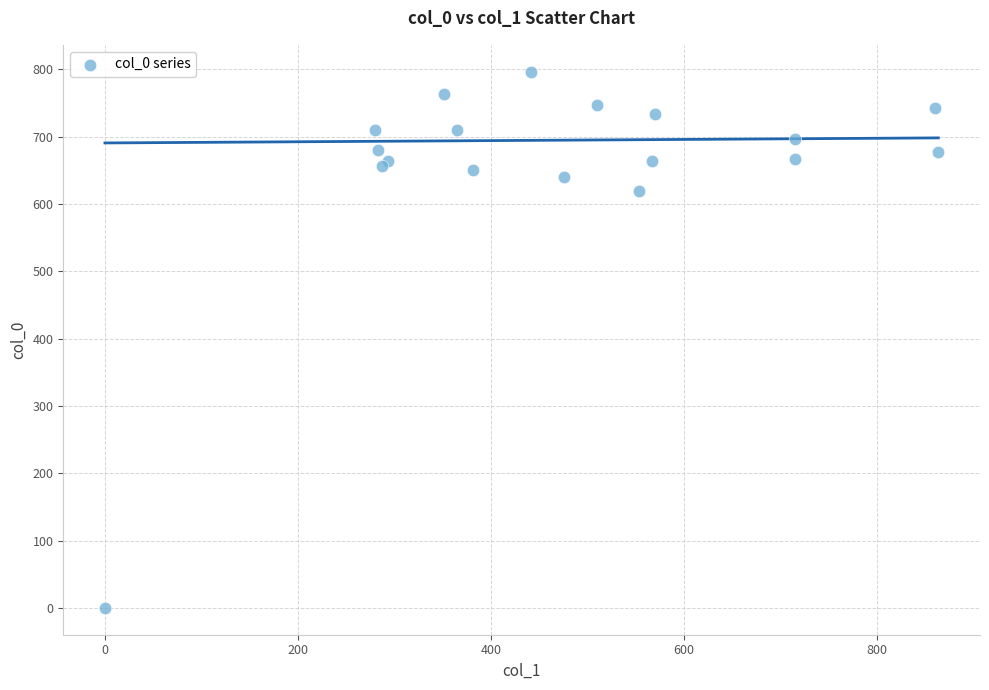

What Y value in the scatter plot is closest to 398?

620.0